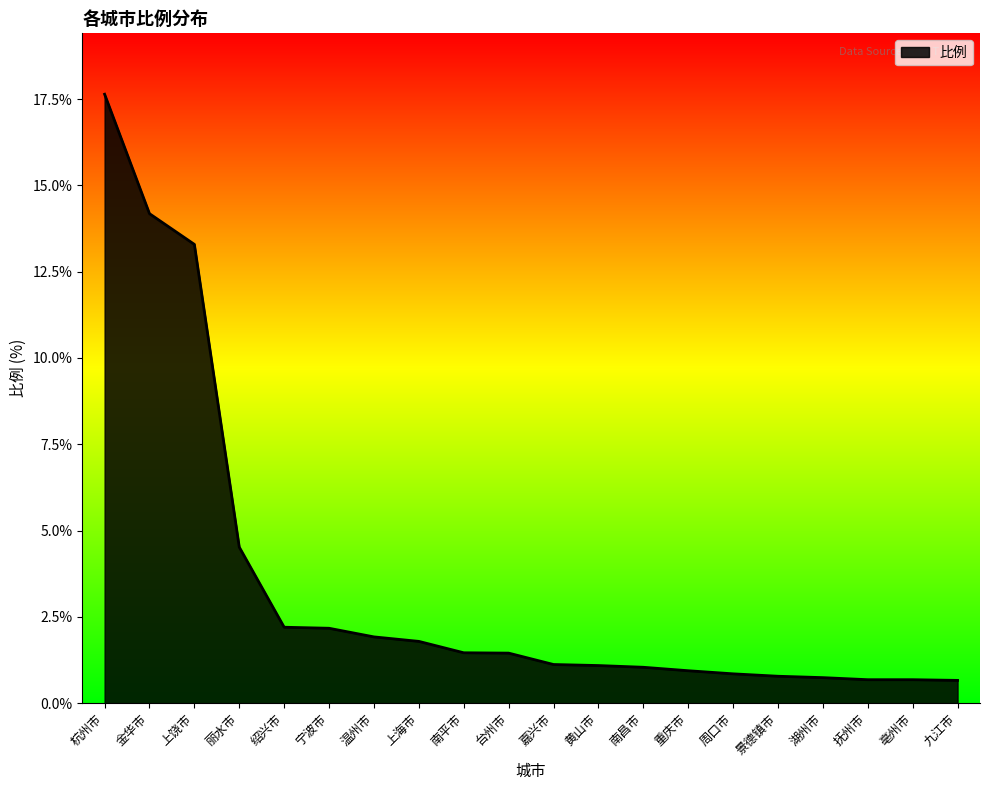

True or false: the data shows 1.9 at 黄山市.

False